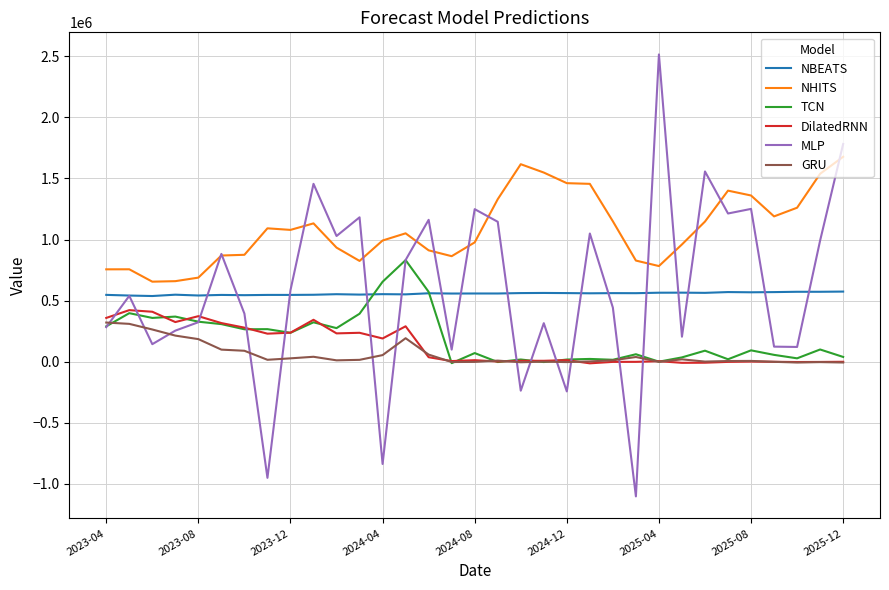

What is the smallest value displayed?

-1101730.0